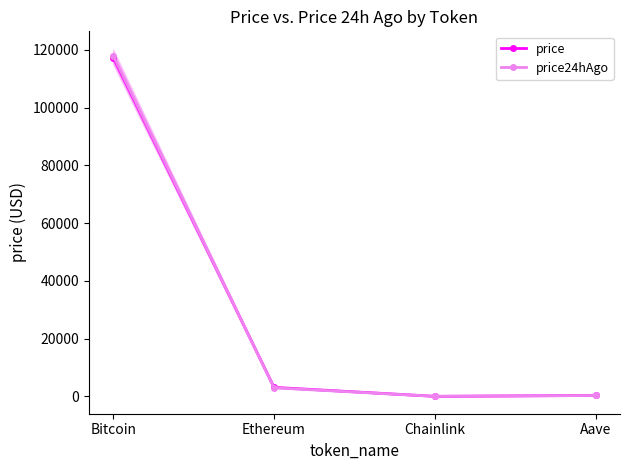

What is the label of the 2nd point from the right?

Chainlink